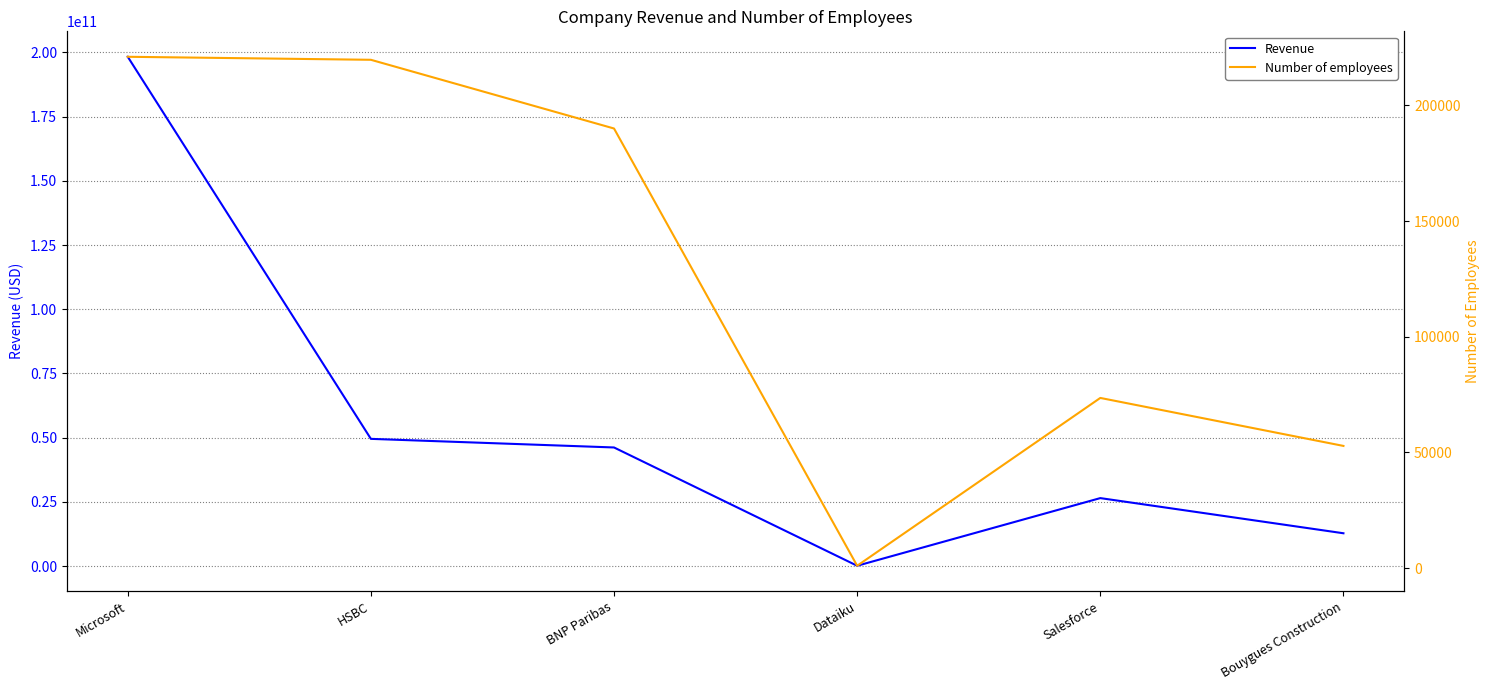

List the series in order of their overall mean, lowest first.

Number of employees, Revenue